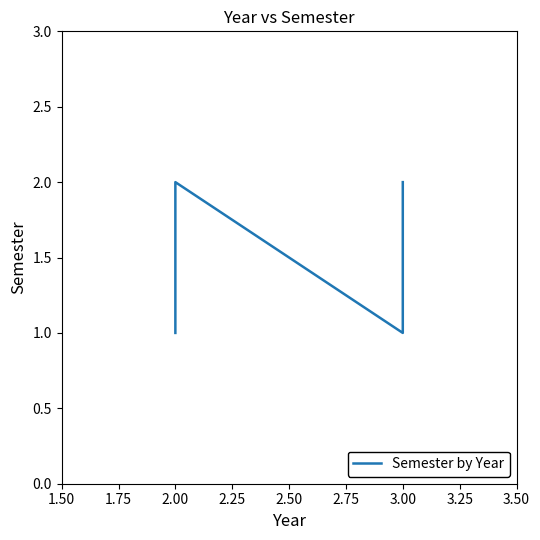

How many values are between 1 and 2?

4